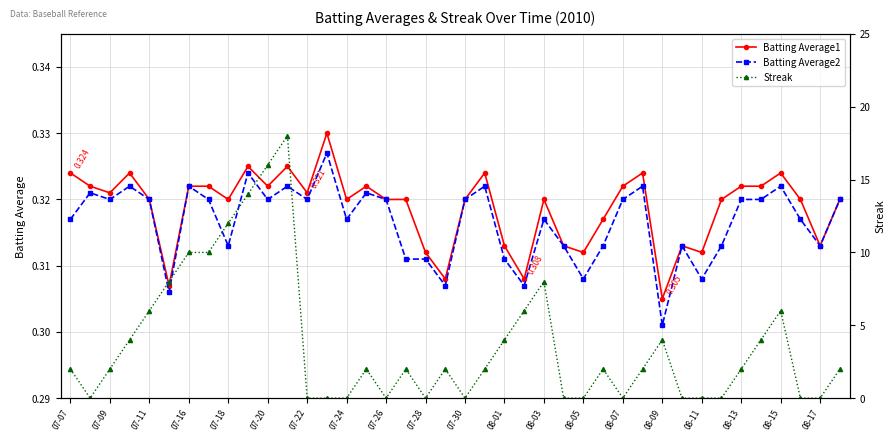

In Batting Average1, how many points are higher than both neighbors (excluding endpoints)?

10